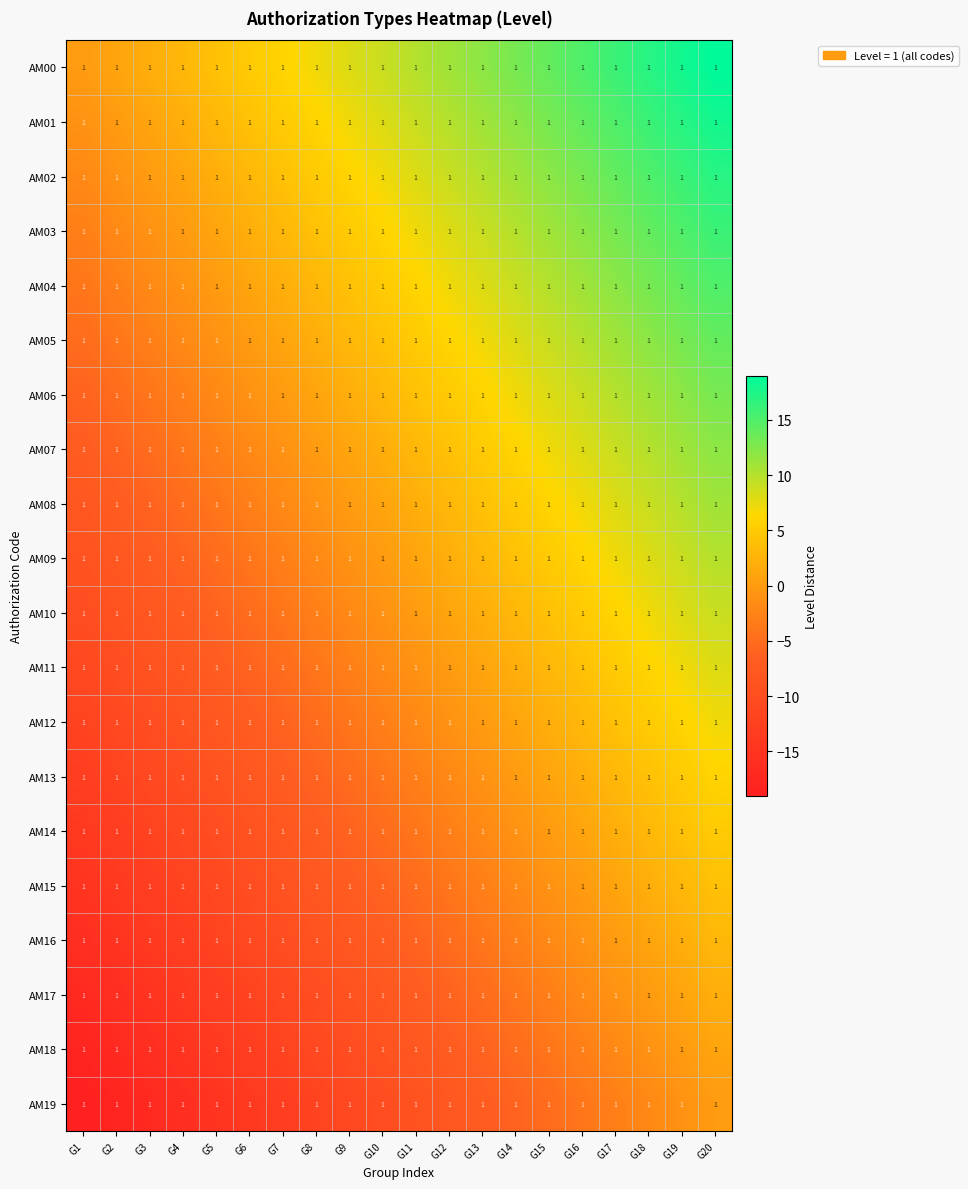

True or false: AM19 has a value of -8 at G5.

False